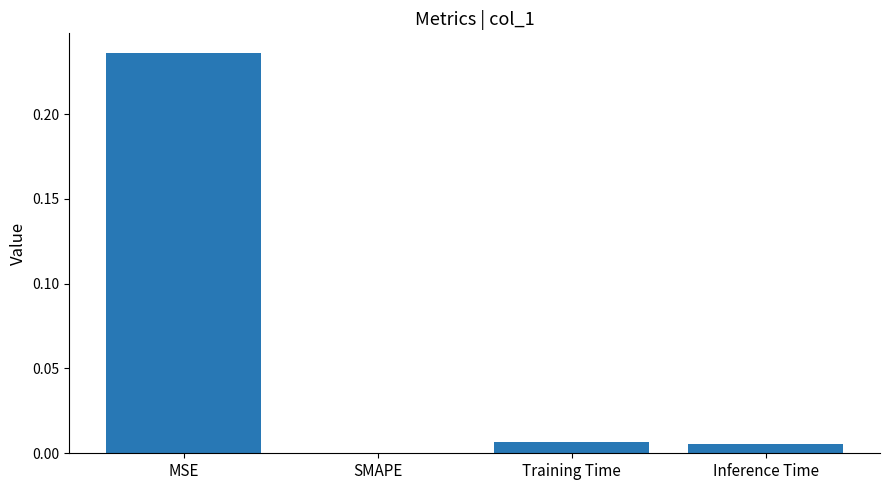

The chart shows a value of 0.1 at MSE. True or false?

False